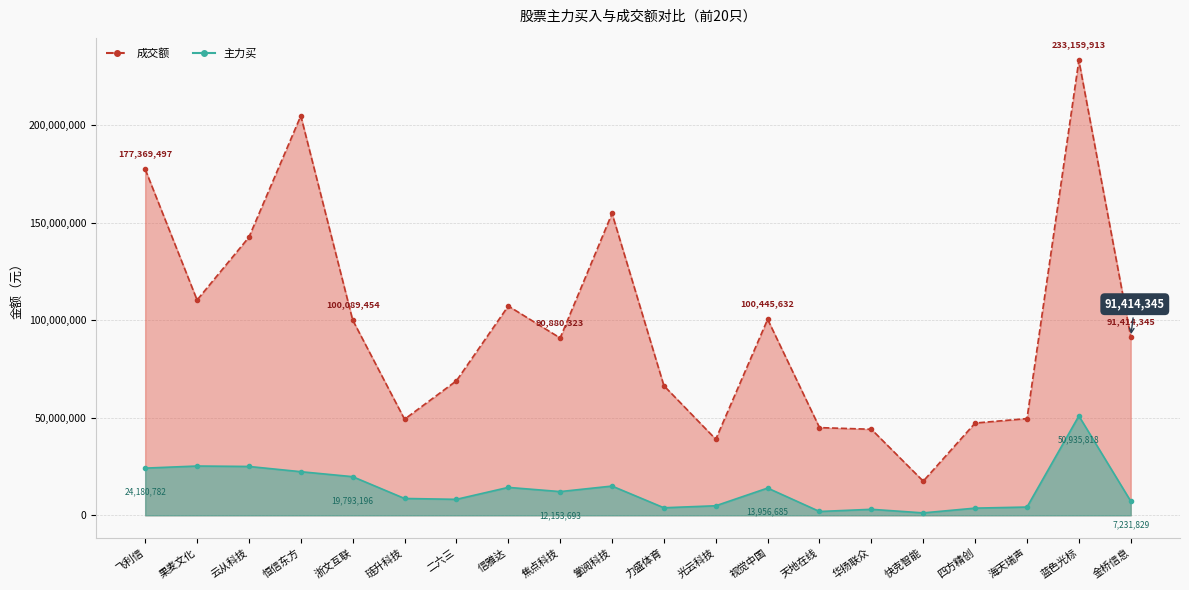

What is the difference between the second highest and minimum values in the 成交额 series?

187251346